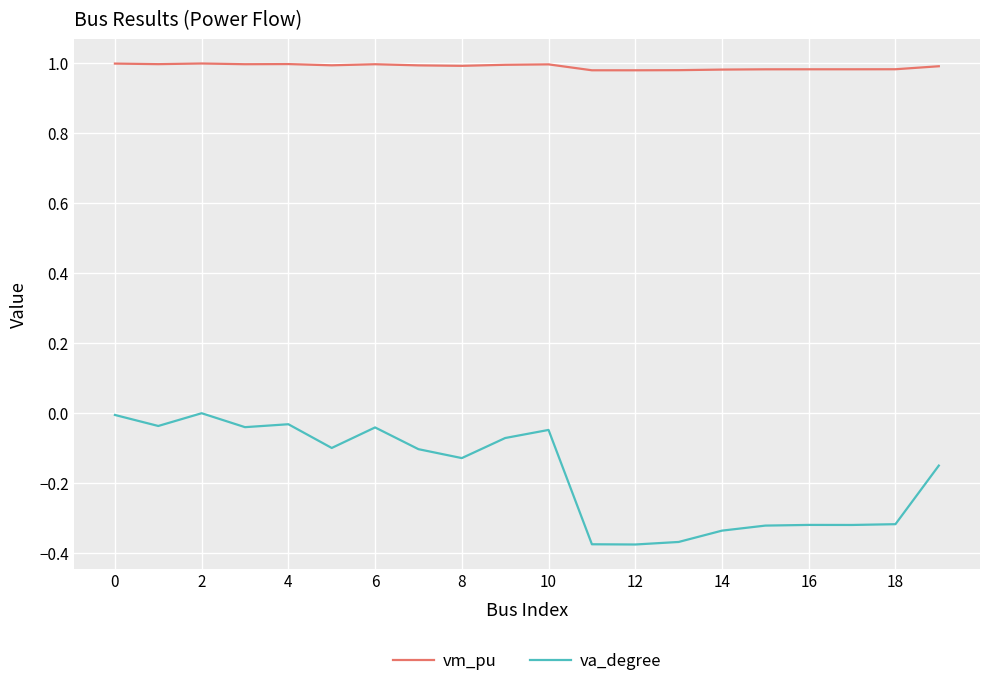

True or false: vm_pu and va_degree cross at least once.

False